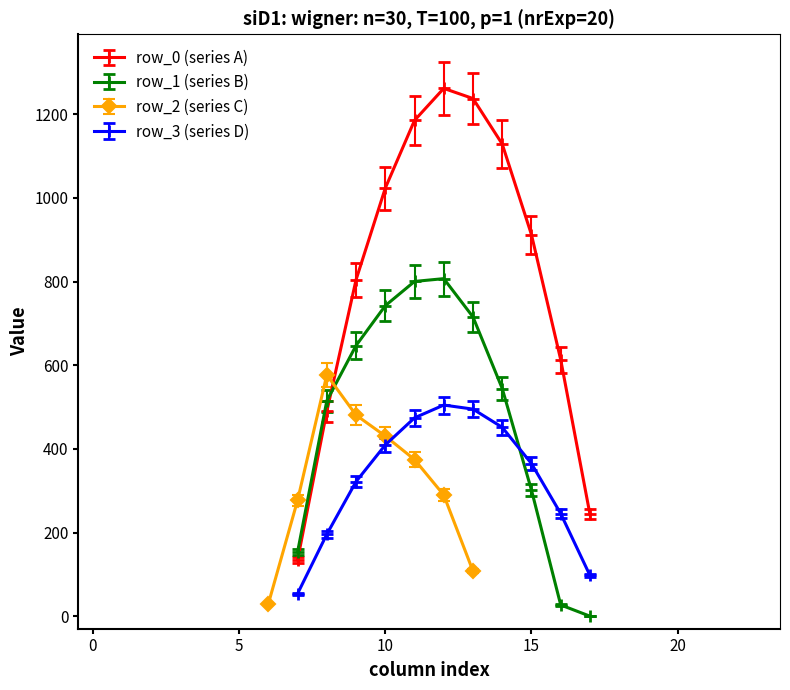

True or false: row_3 (series D) has more than 2 interior local peaks.

False